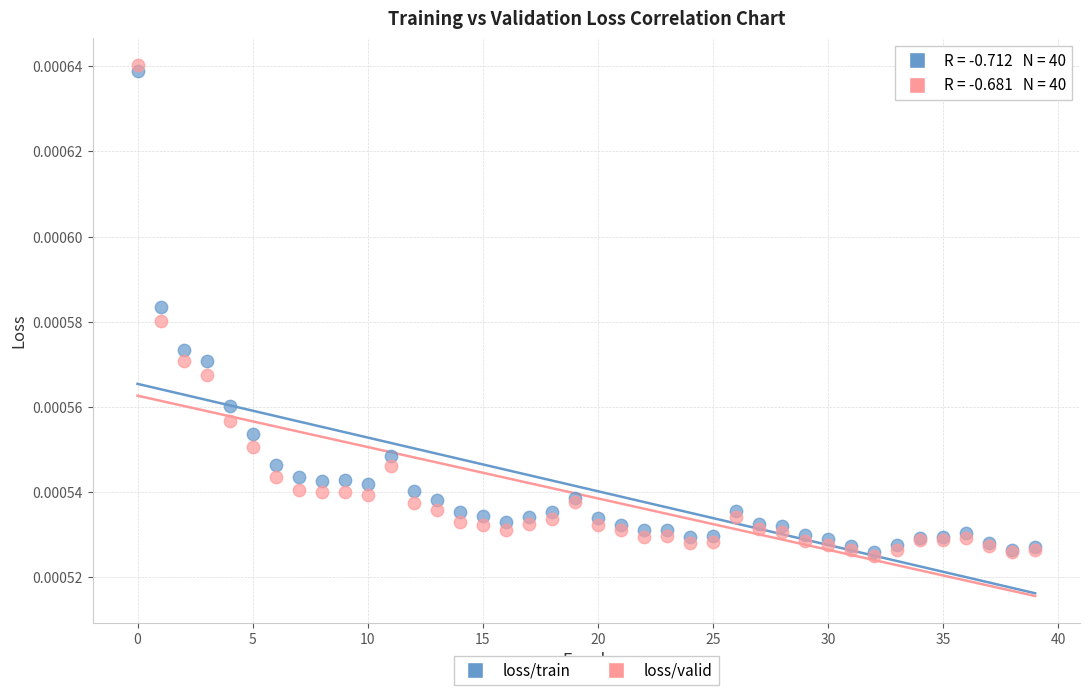

Which series has the largest Y range (max minus min)?

loss/valid